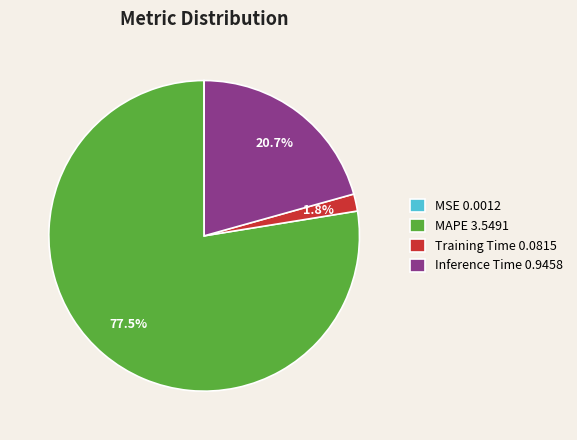

To the nearest percent, what is the difference between the largest and smallest slice percentages?

78%